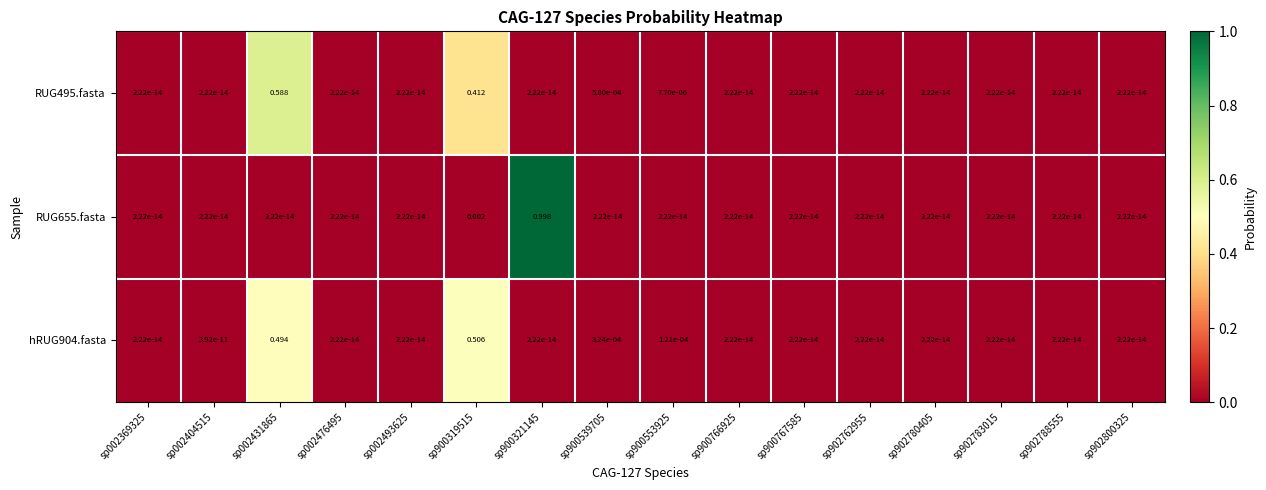

Is the value of RUG655.fasta at sp002493625 greater than the value of hRUG904.fasta at sp002431865?

No